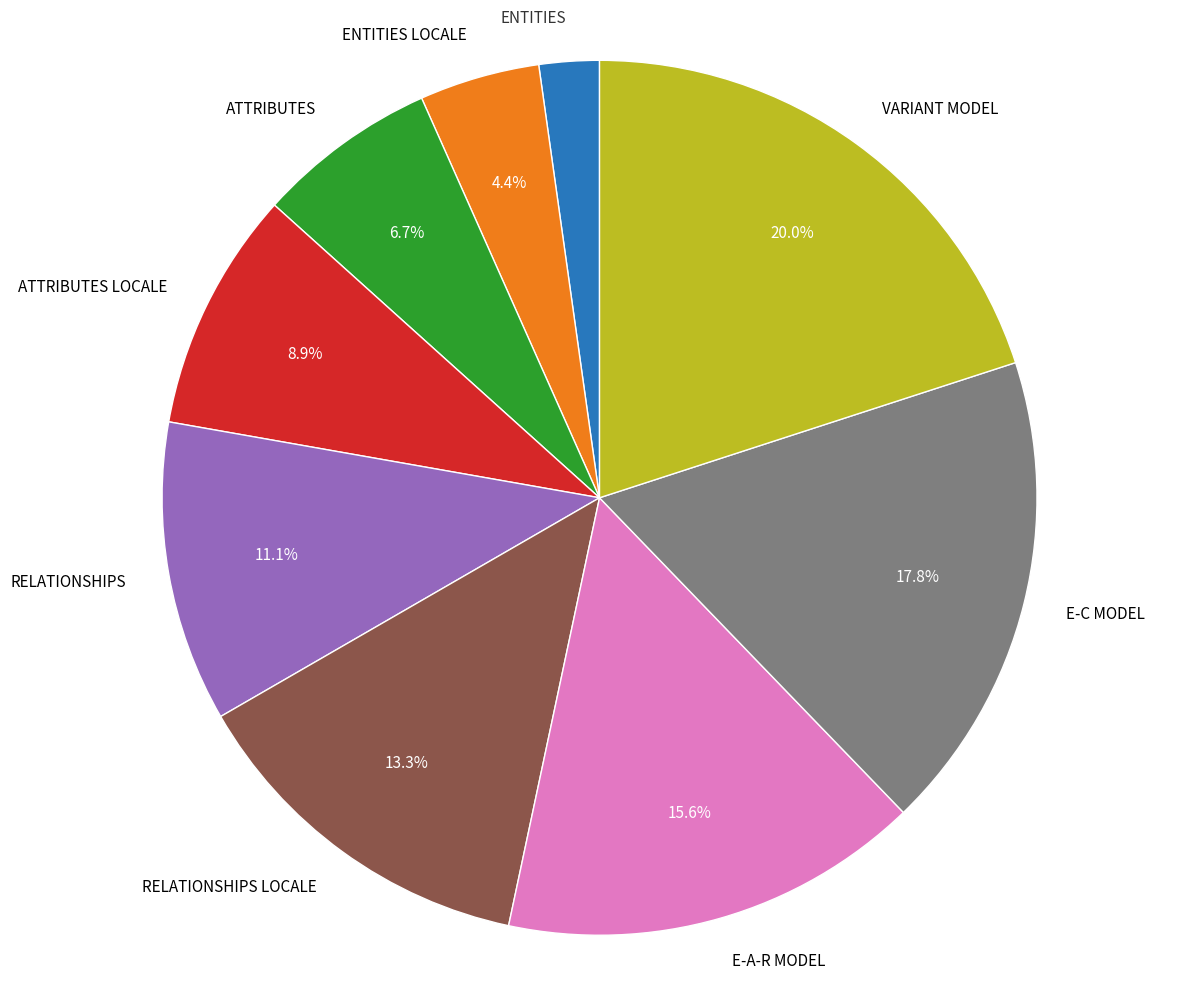

Which slice is the smallest?

ENTITIES